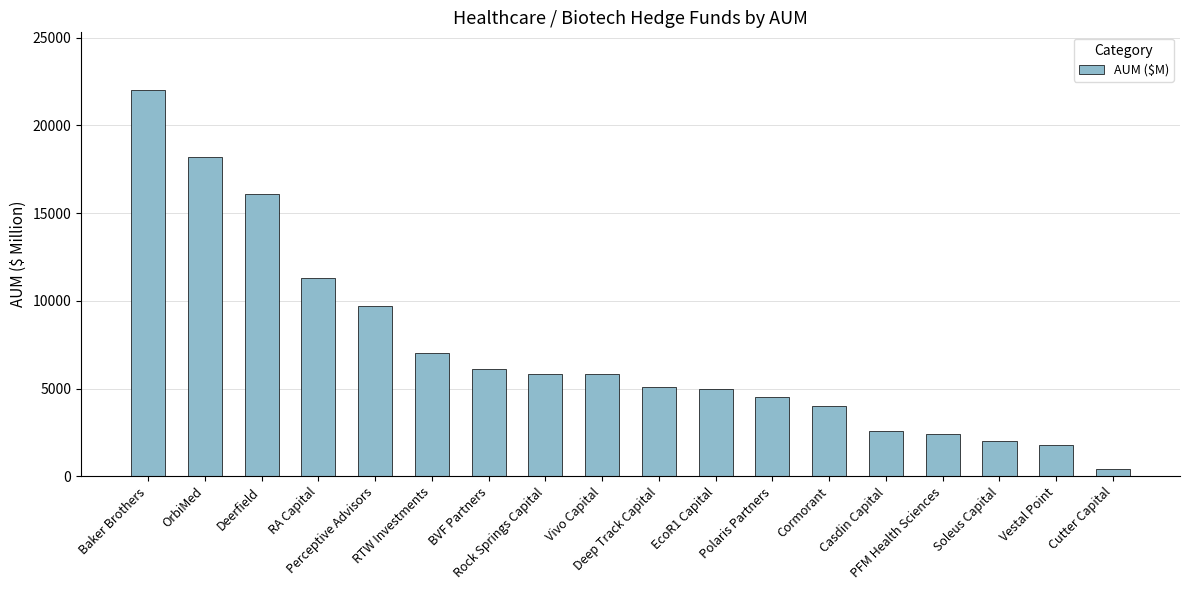

Between Soleus Capital and Vivo Capital, which is larger?

Vivo Capital